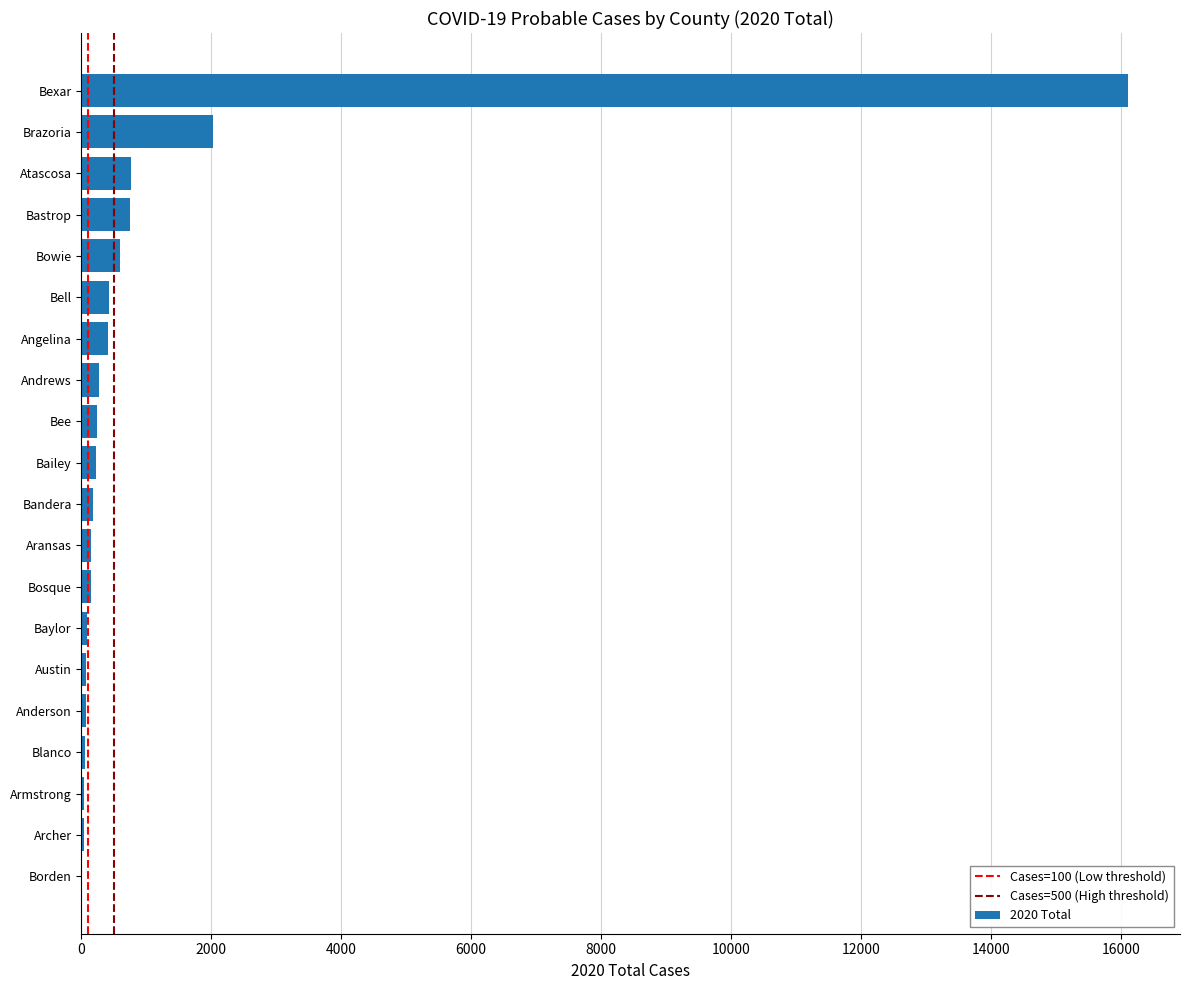

Are the bars horizontal?

Yes